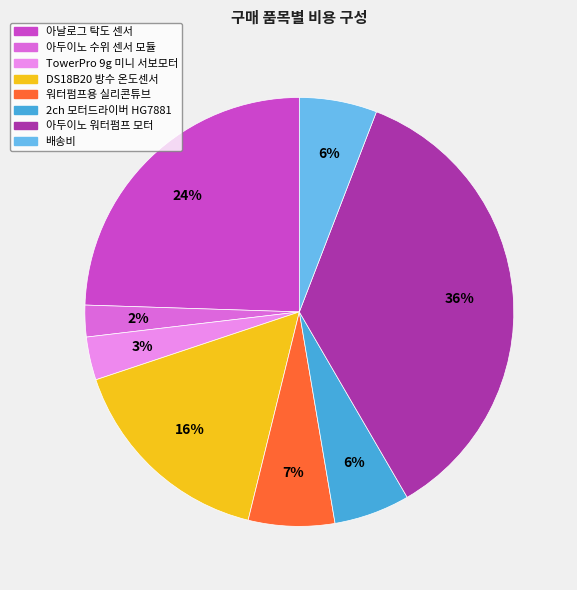

Approximately how many times larger is the value at 배송비 compared to 워터펌프용 실리콘튜브?

0.9